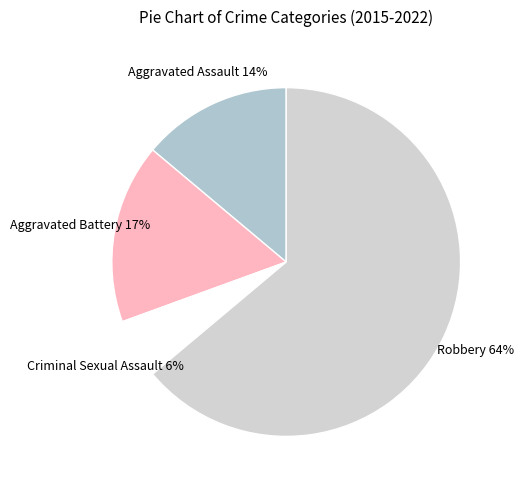

What percentage is the Aggravated Battery slice, to the nearest percent?

17%